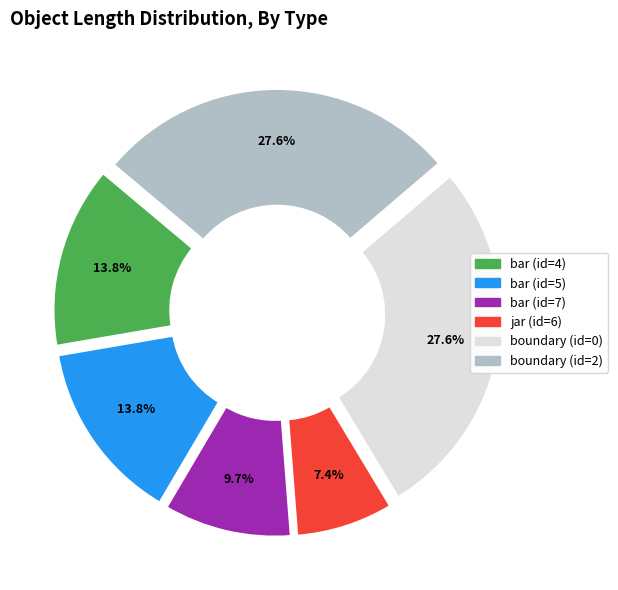

How much of the chart is everything except jar (id=6)?

92.6%